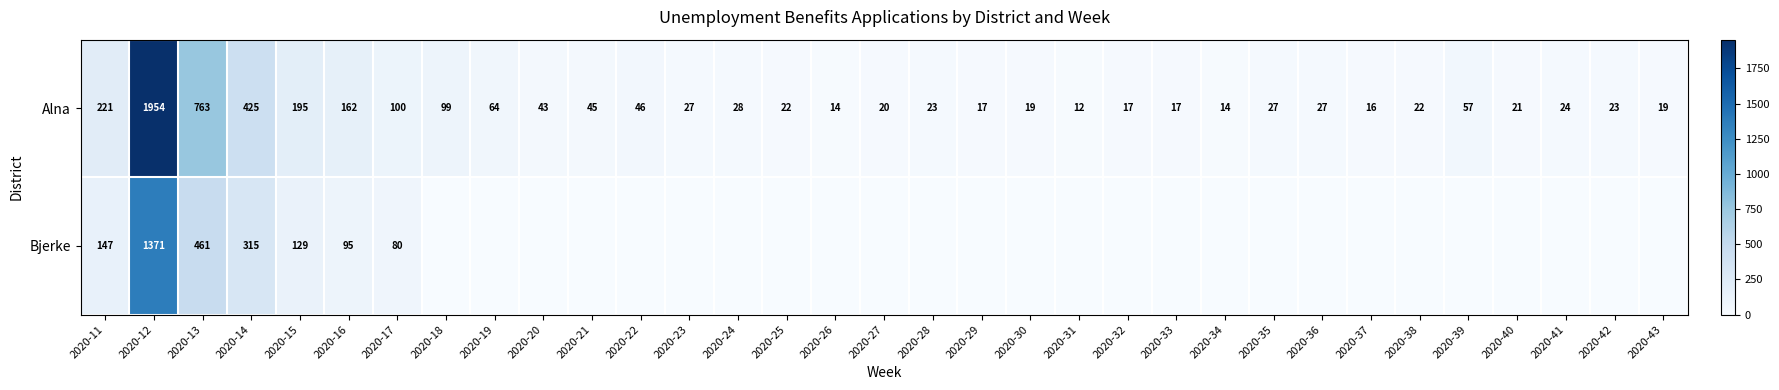

At which label does Alna reach its minimum?

2020-31